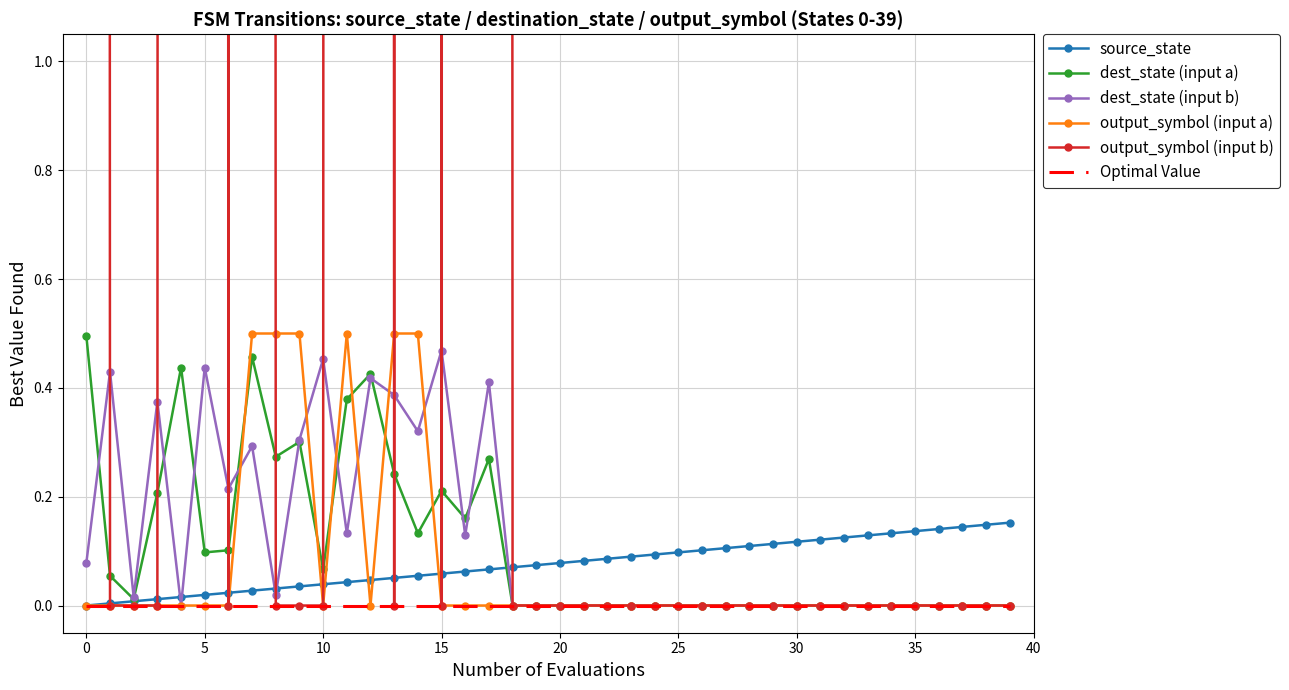

What is the sum of all output_symbol (input a) values?

3.0